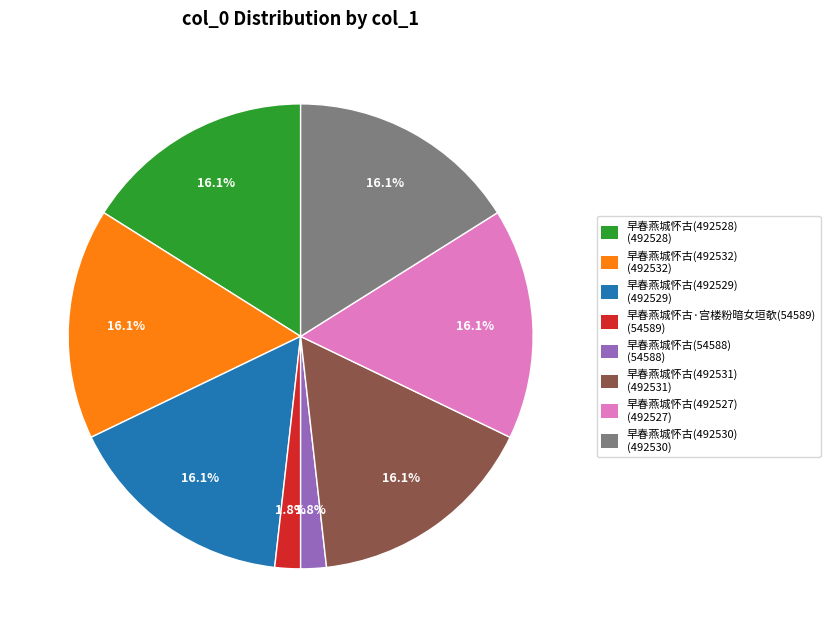

Which has a higher value, 早春燕城怀古·宫楼粉暗女垣欹(54589) or 早春燕城怀古(492528)?

早春燕城怀古(492528)